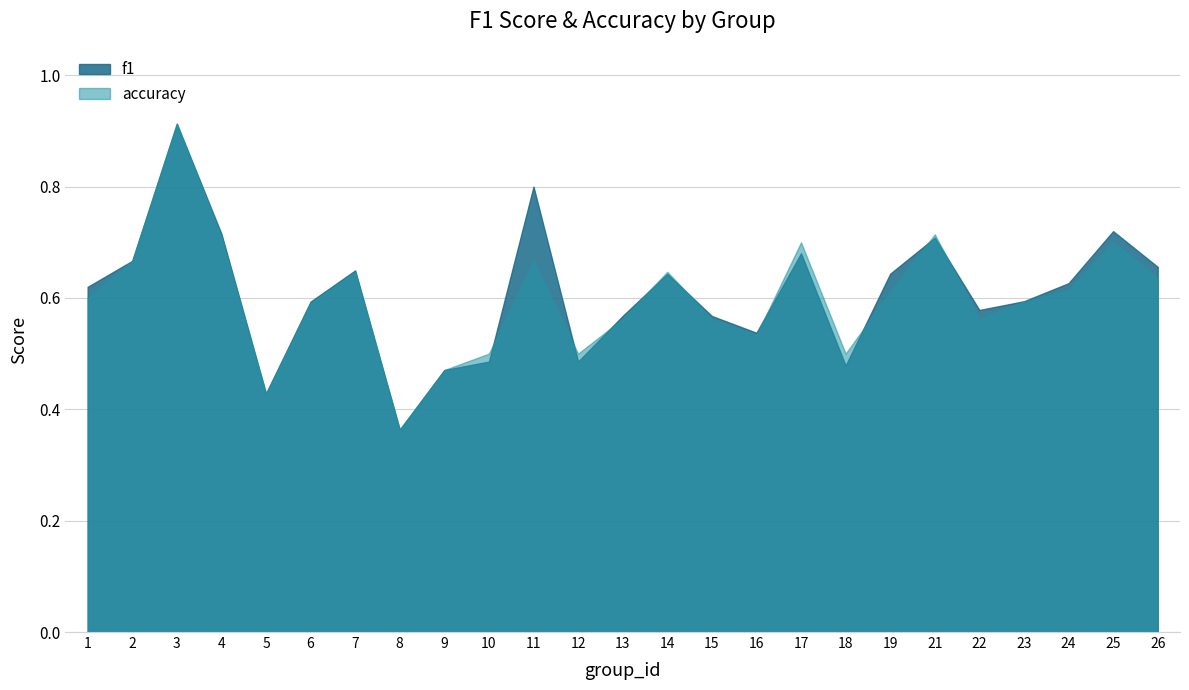

How many distinct data groups are displayed?

2